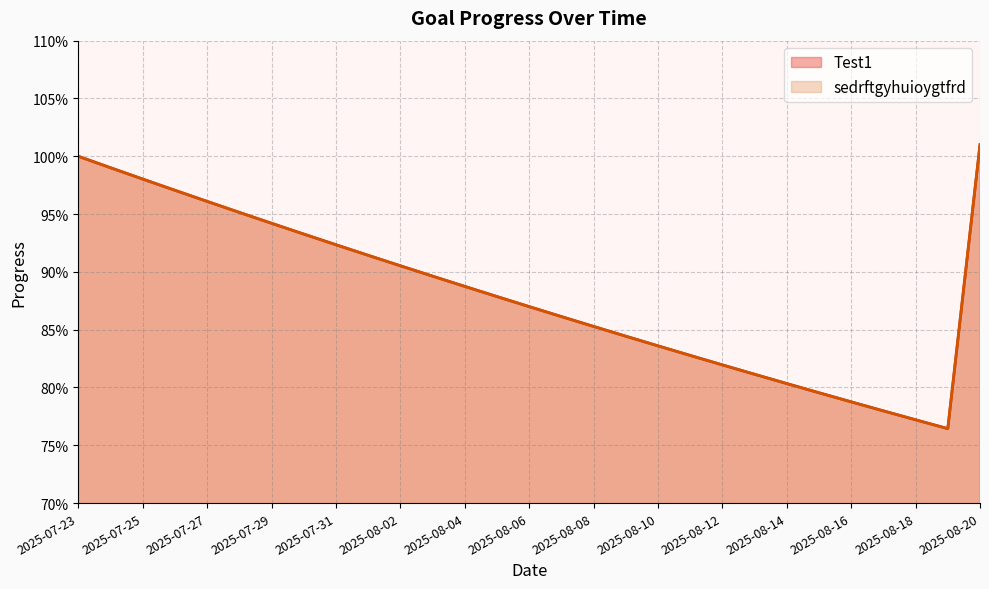

What are all the series names shown in the legend?

Test1, sedrftgyhuioygtfrd